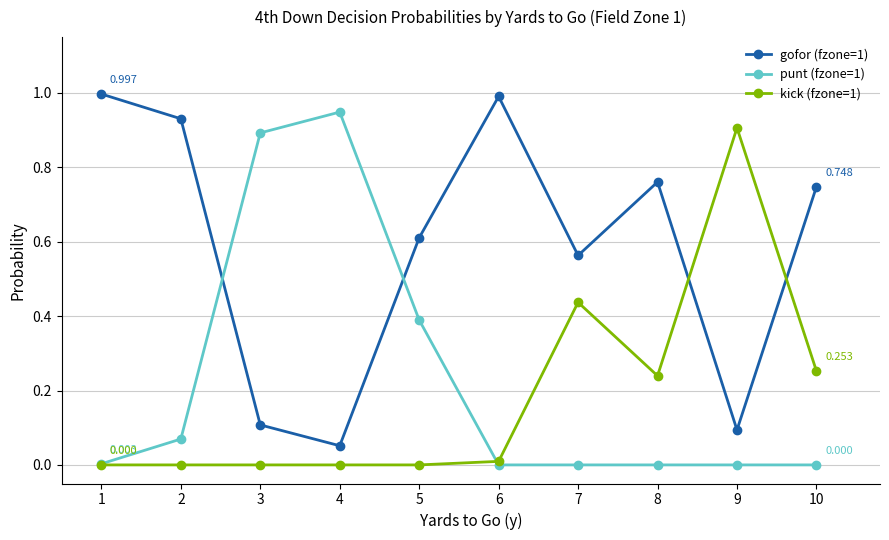

Where is the first local minimum for gofor (fzone=1)?

4